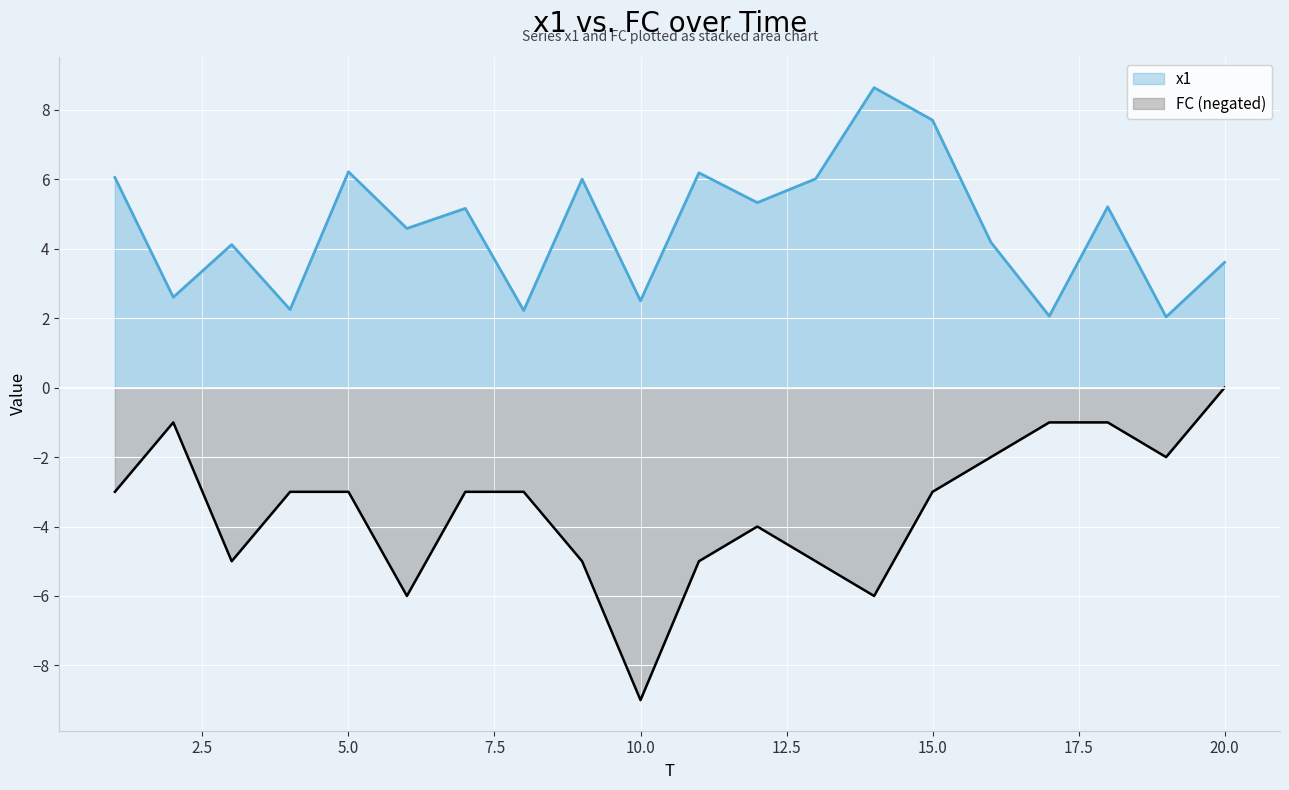

What is the average value of the FC series?

-3.5